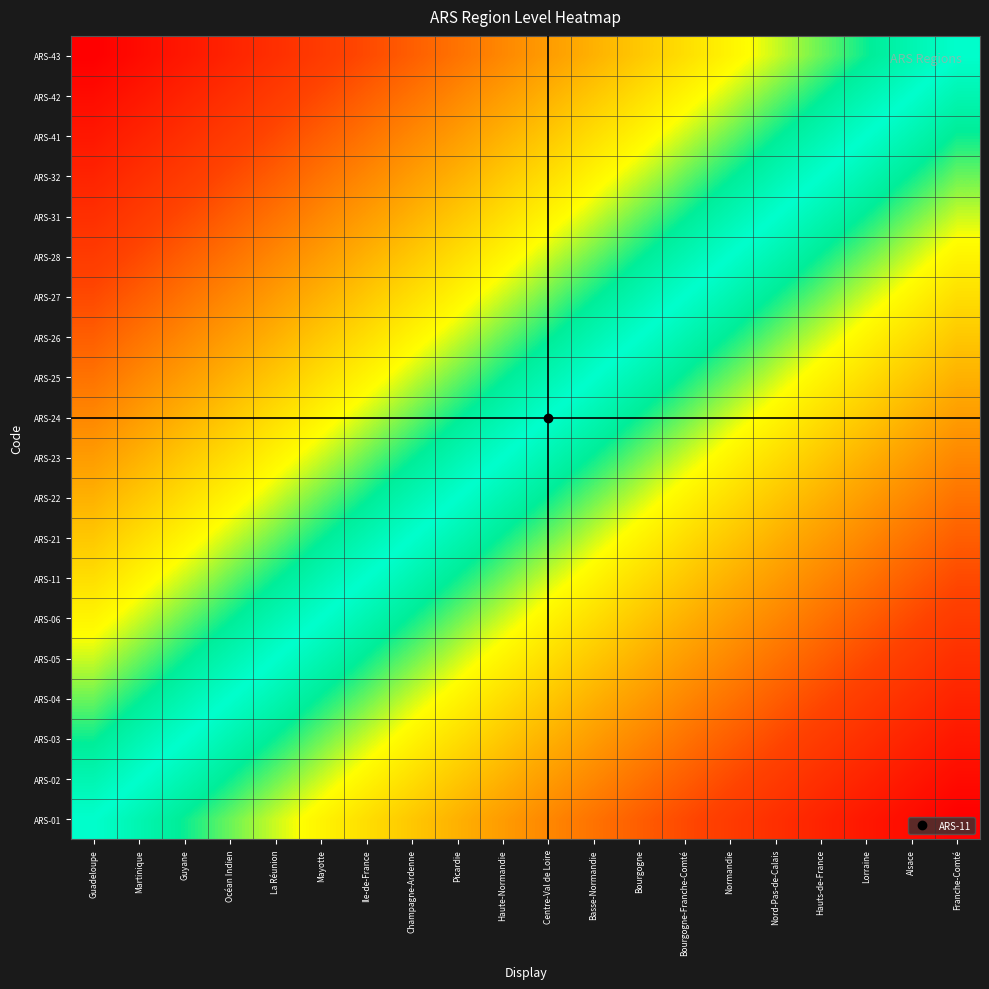

How many distinct data groups are displayed?

20